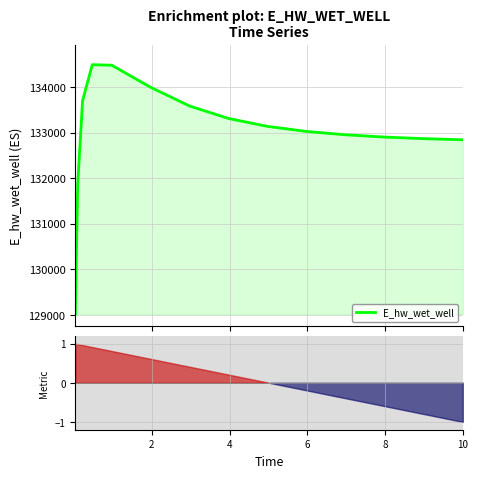

How many points are higher than both their immediate neighbors (excluding endpoints)?

1